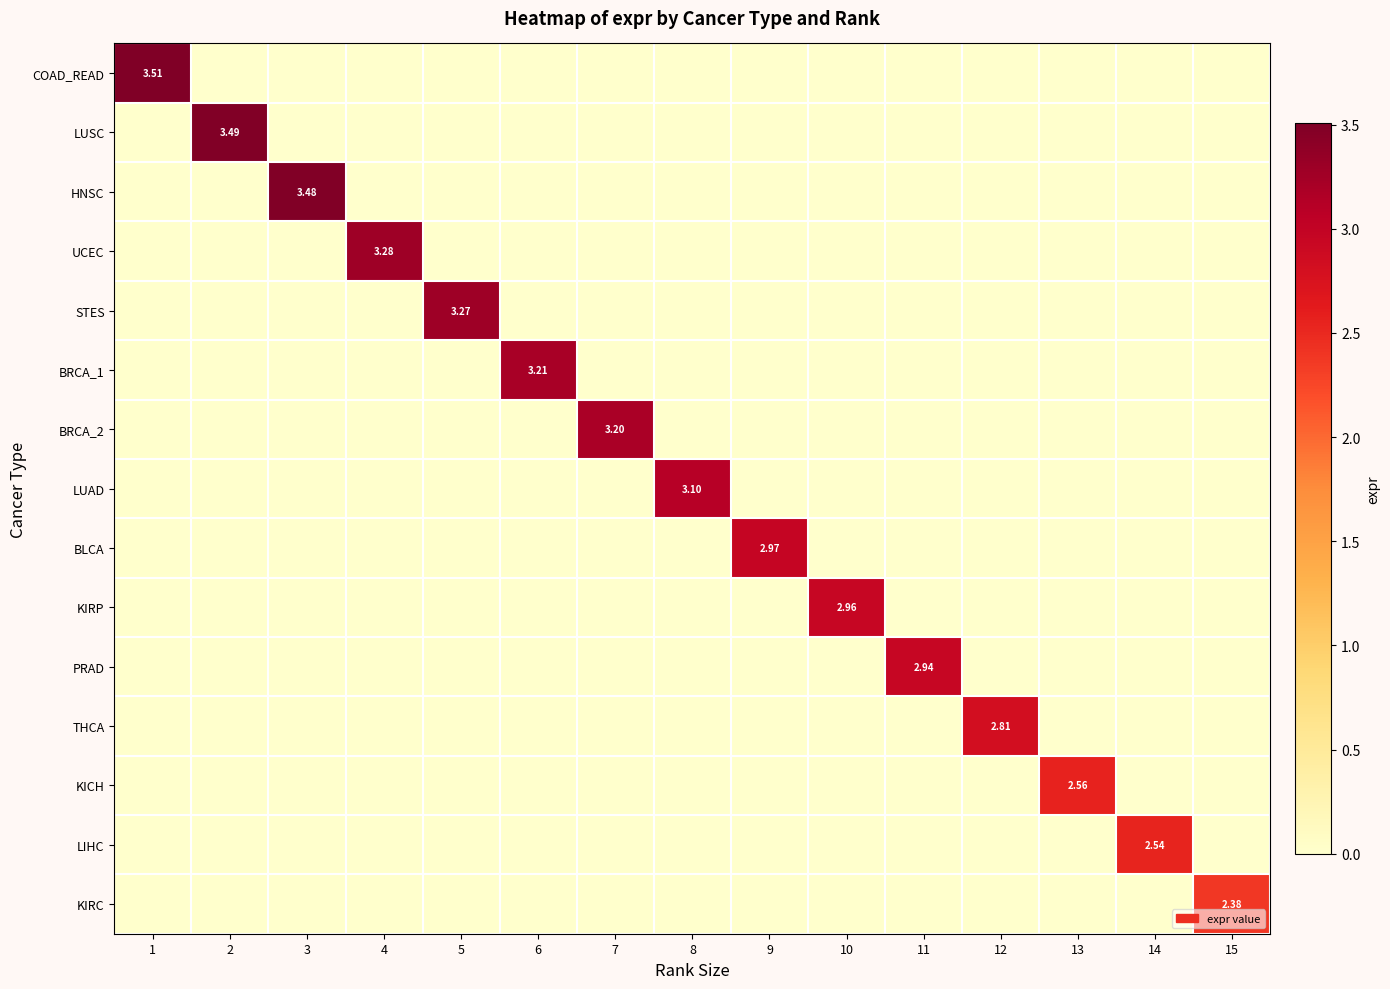

What is the total value across all series at 4?

3.3